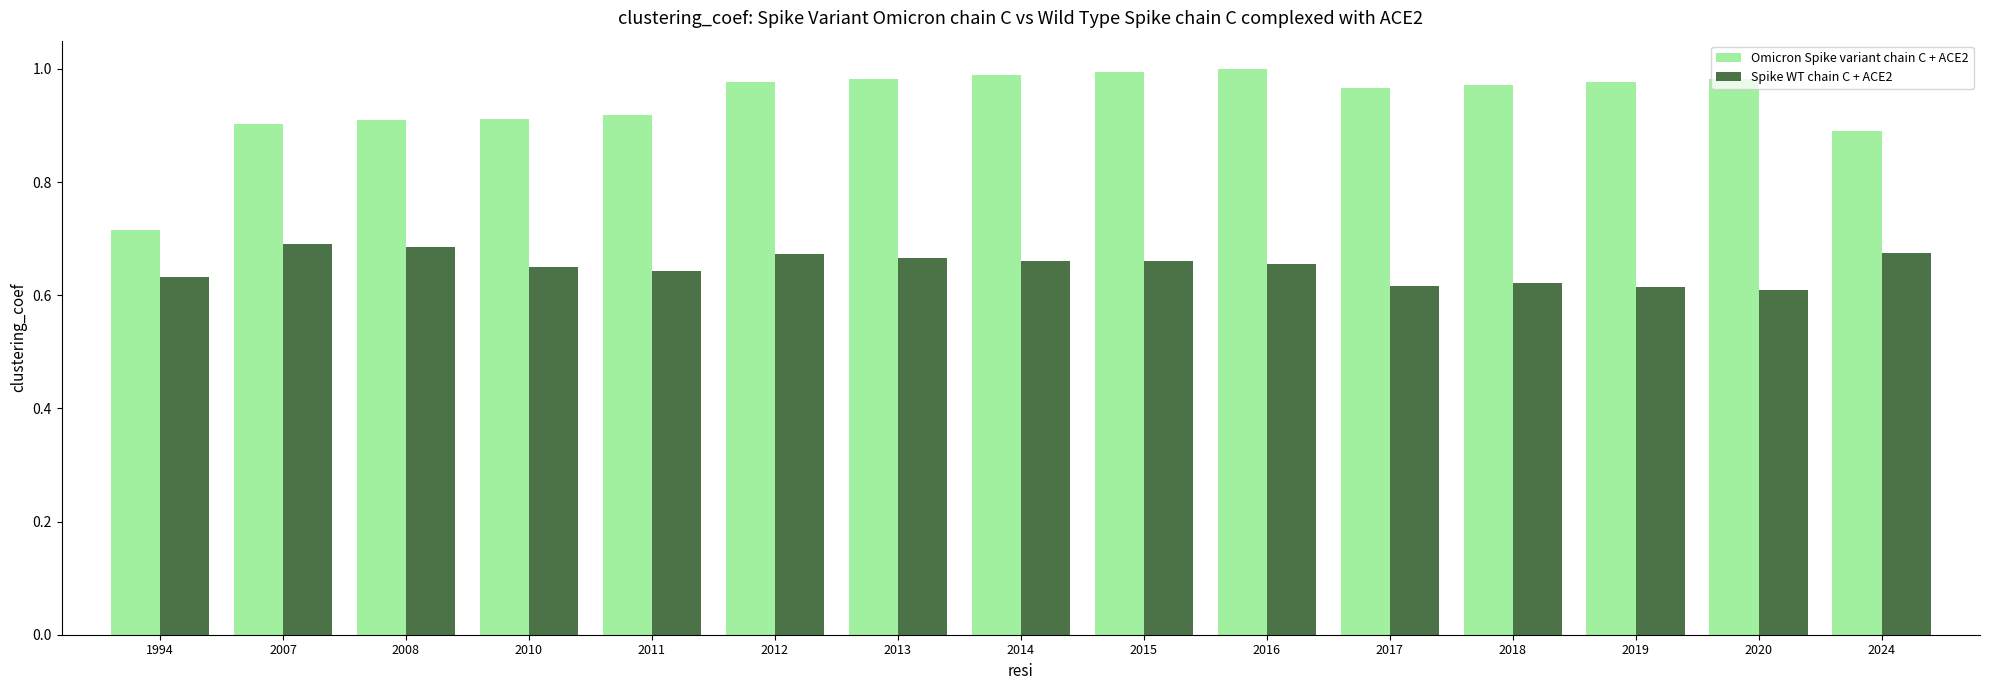

At 2016, list the series in order from largest to smallest.

Omicron Spike variant chain C + ACE2, Spike WT chain C + ACE2